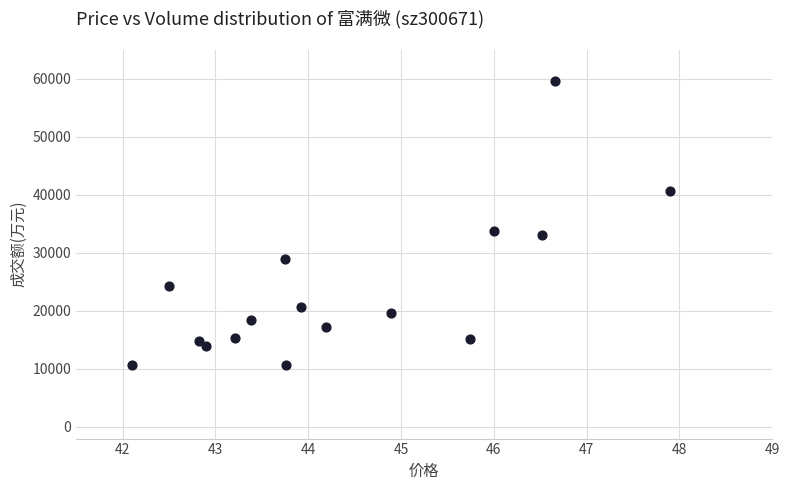

What Y value in the scatter plot is closest to 35073?

33802